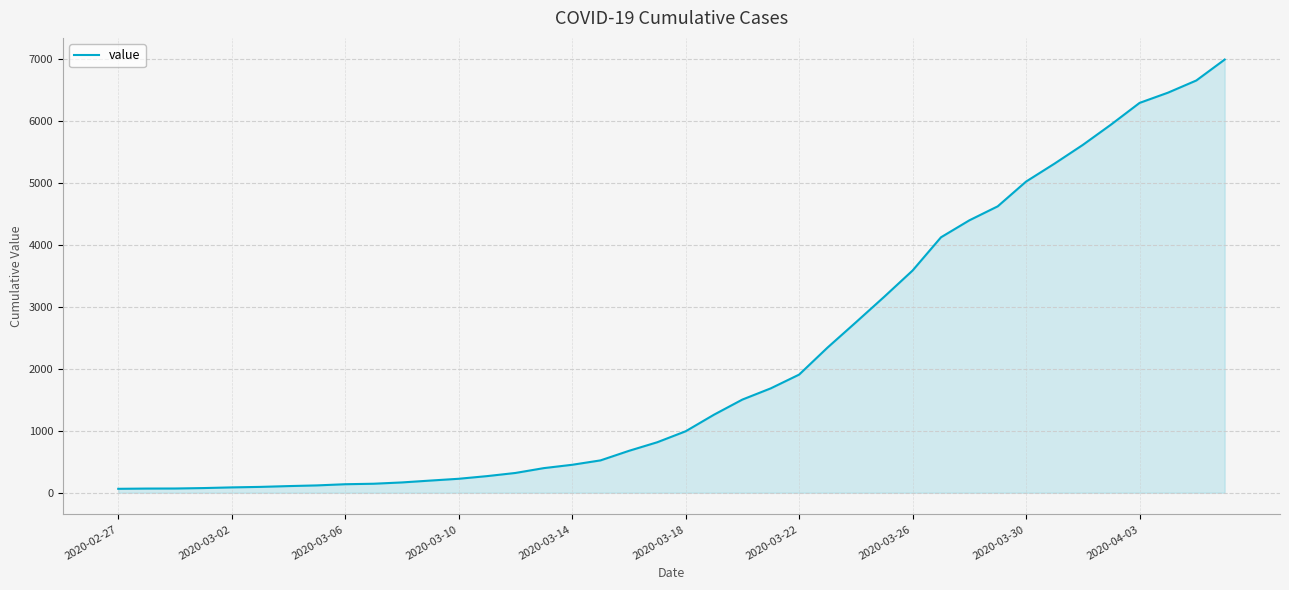

What is the difference between the maximum and minimum values?

6931